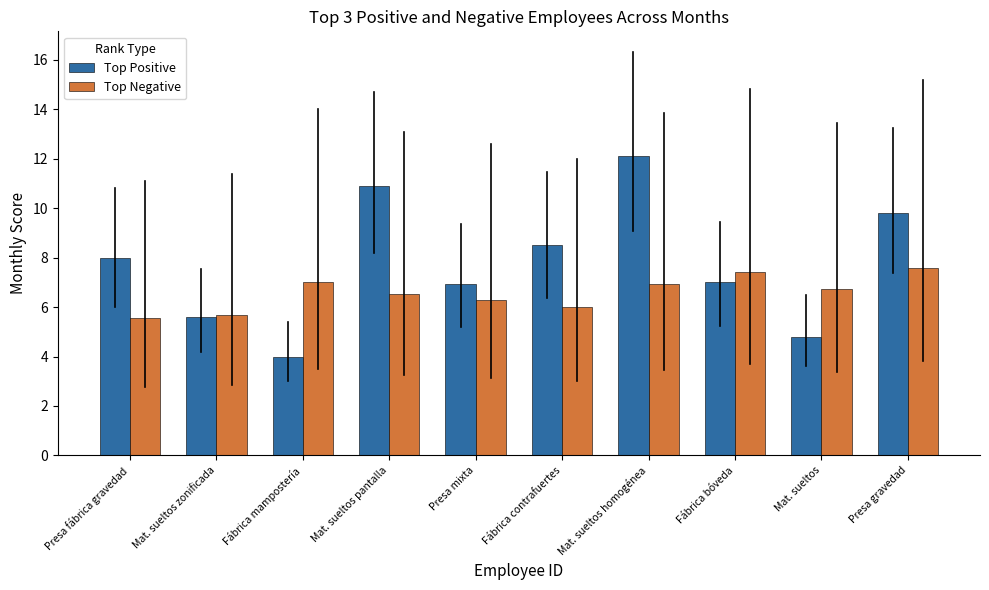

What is the total value across all series at Presa fábrica gravedad?

13.6